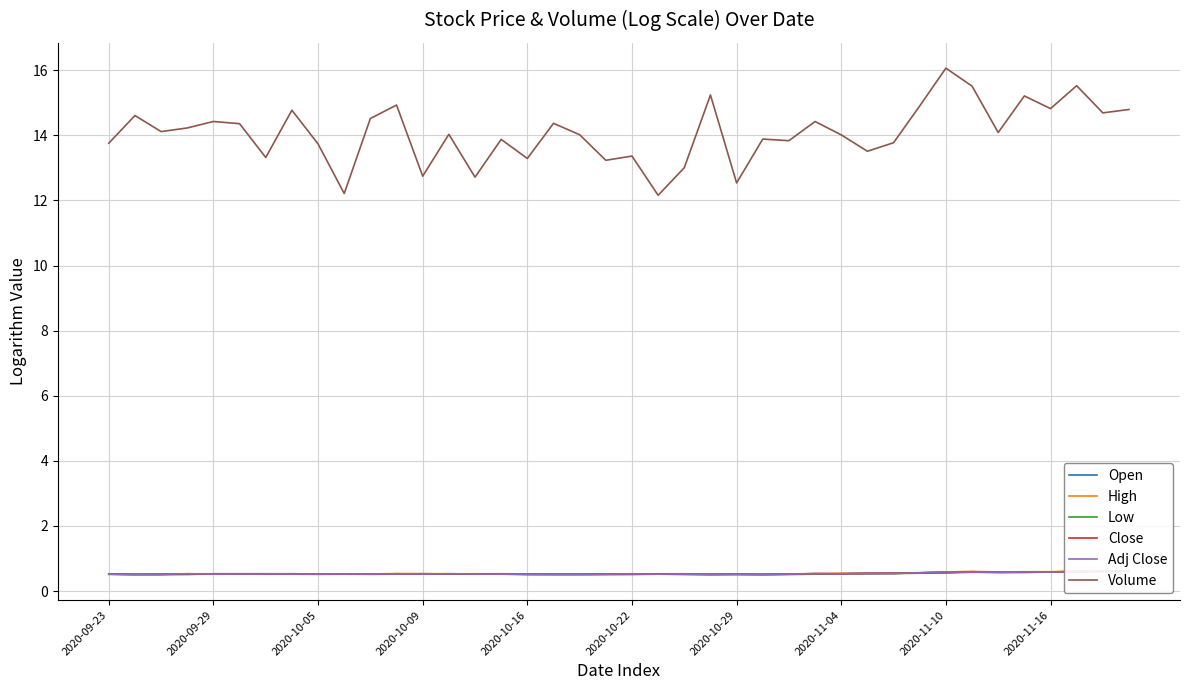

What is the maximum value for Volume?

16.1